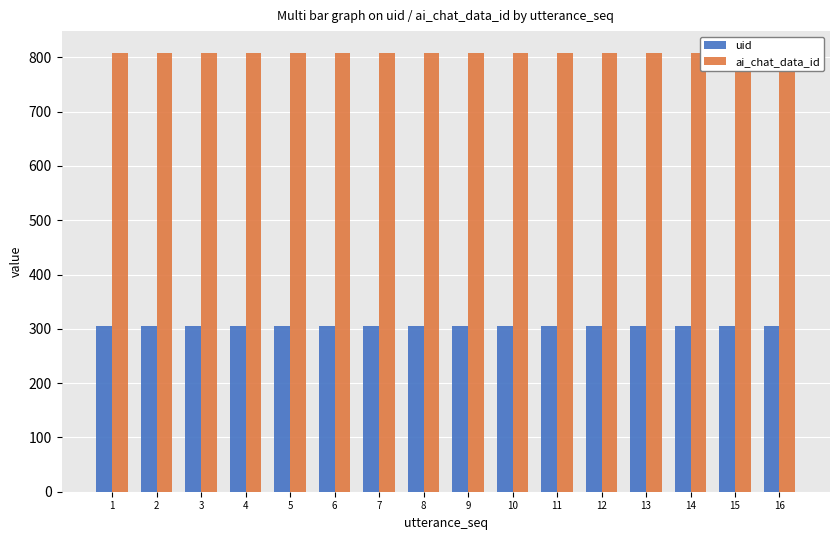

Reading left to right, what are all the values shown in this chart?

uid: 1=305	2=305	3=305	4=305	5=305	6=305	7=305	8=305	9=305	10=305	11=305	12=305	13=305	14=305	15=305	16=305
ai_chat_data_id: 1=808	2=808	3=808	4=808	5=808	6=808	7=808	8=808	9=808	10=808	11=808	12=808	13=808	14=808	15=808	16=808